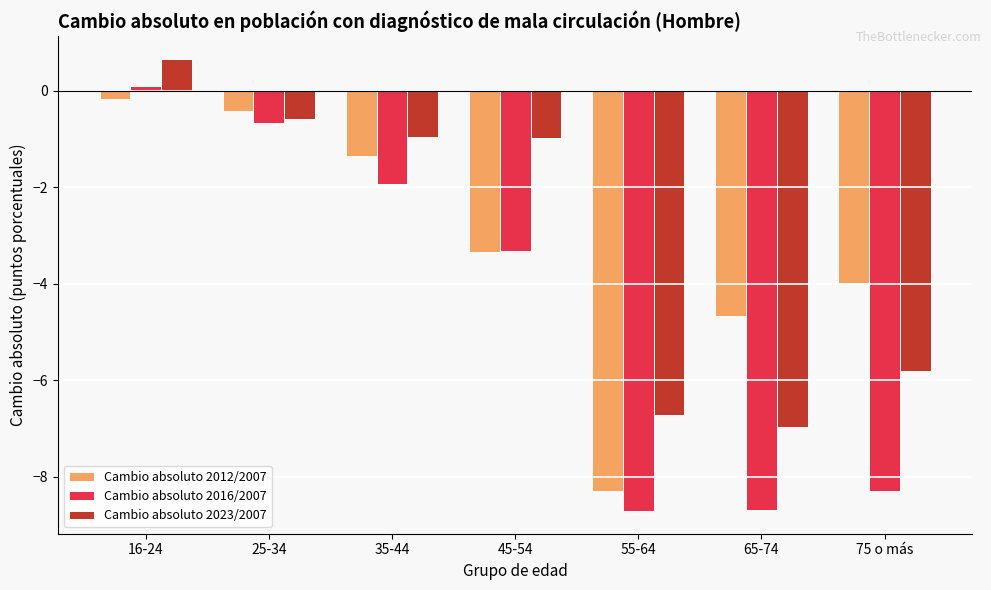

What position from the left is 55-64?

5